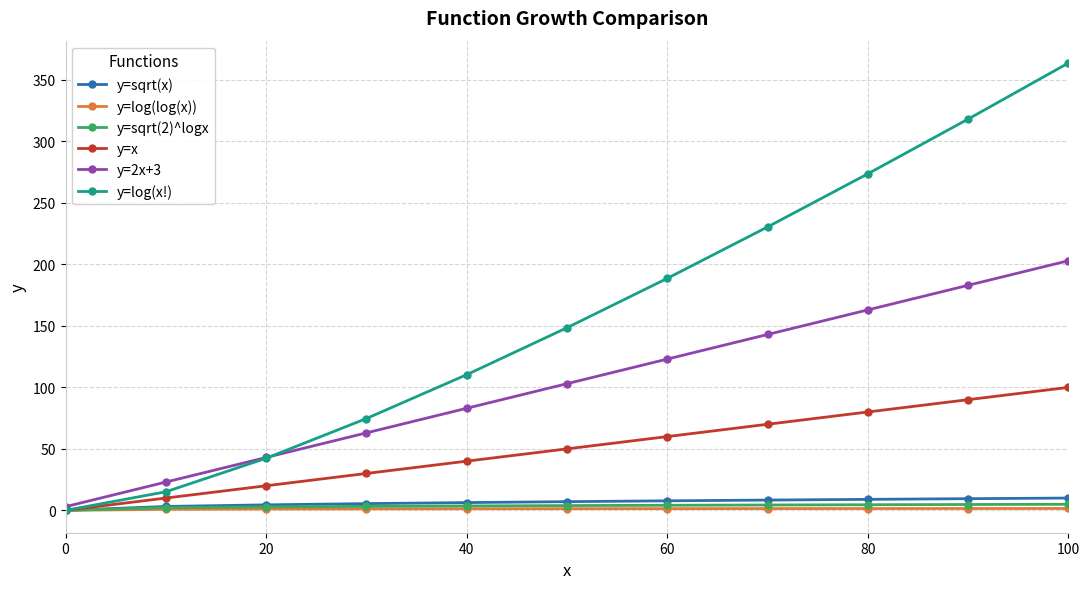

Which series has the widest spread of values?

y=log(x!)